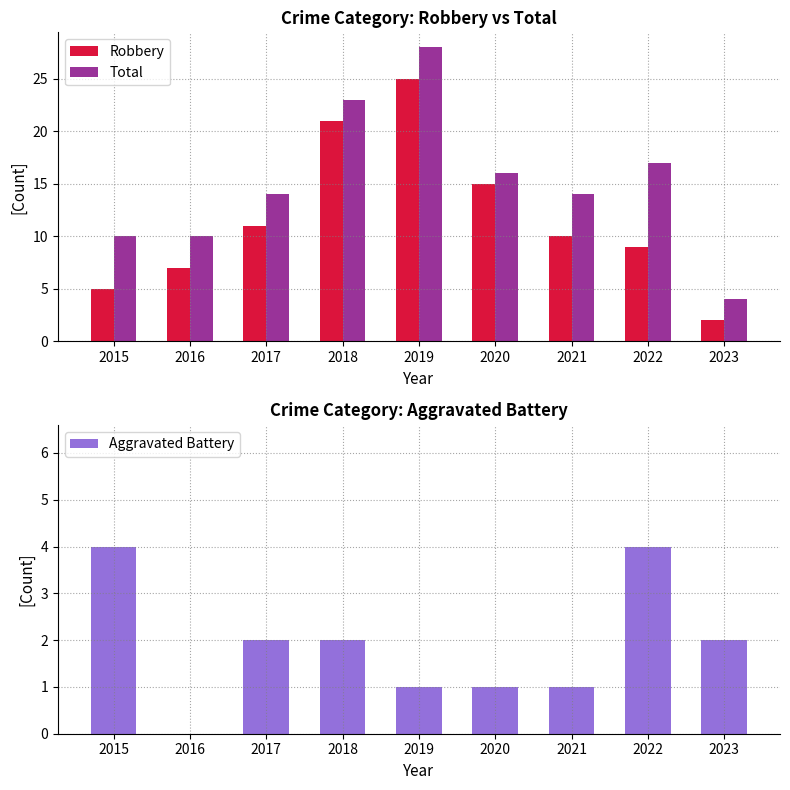

Between 2019 and 2021, which series saw the biggest shift?

Robbery